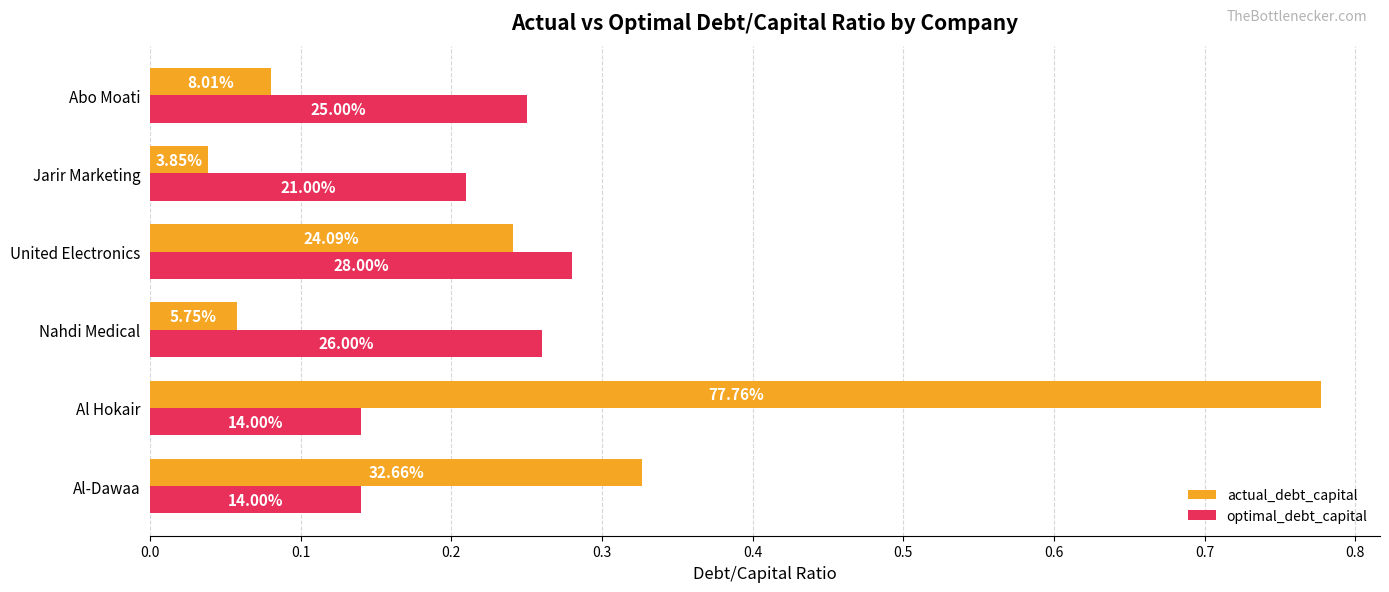

What is the difference between the maximum and minimum values in the optimal_debt_capital series?

0.1